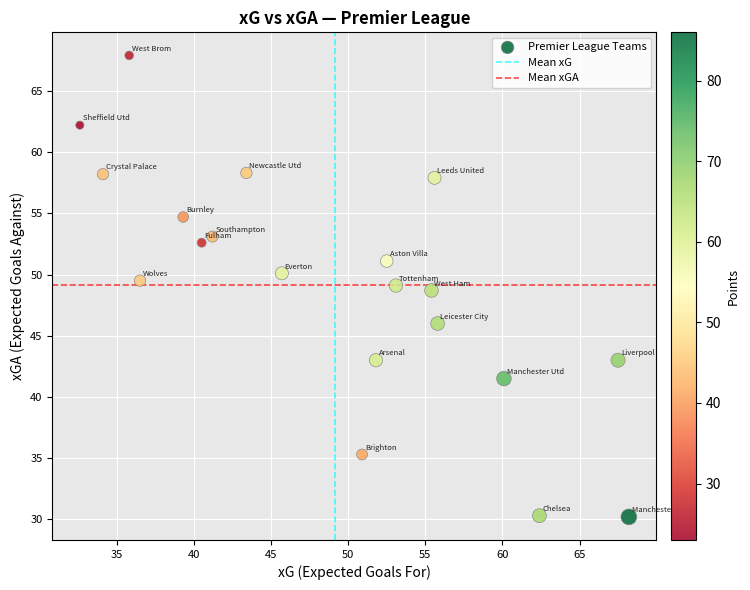

What is the range of Y values (max minus min)?

37.7